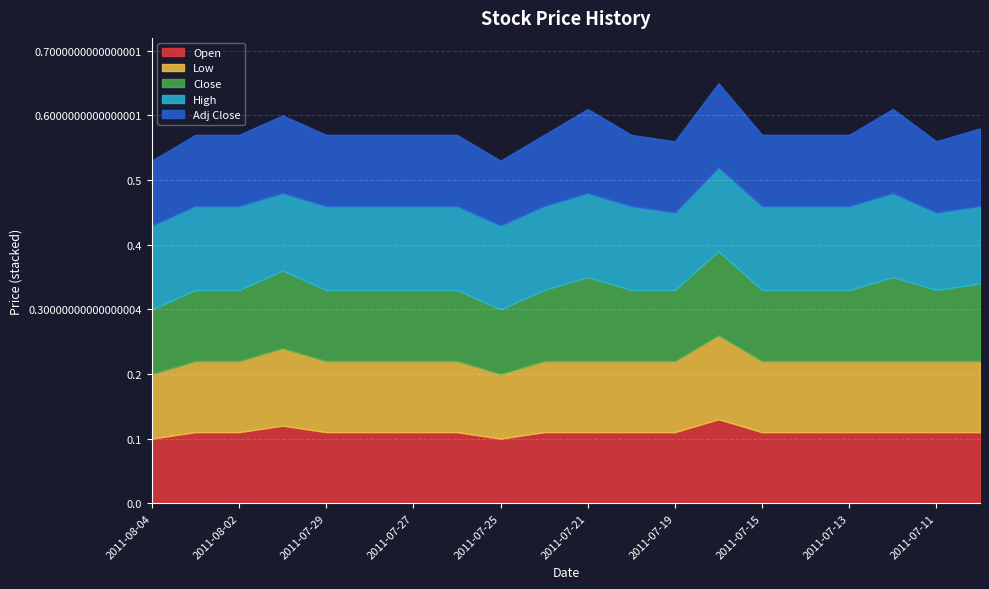

Between 2011-08-04 and 2011-07-11, which series saw the biggest shift?

High